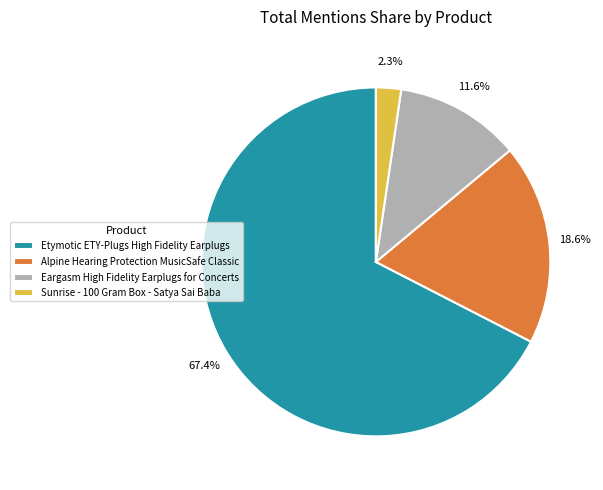

Rank the categories by value from lowest to highest.

Sunrise - 100 Gram Box - Satya Sai Baba, Eargasm High Fidelity Earplugs for Concerts, Alpine Hearing Protection MusicSafe Classic, Etymotic ETY-Plugs High Fidelity Earplugs